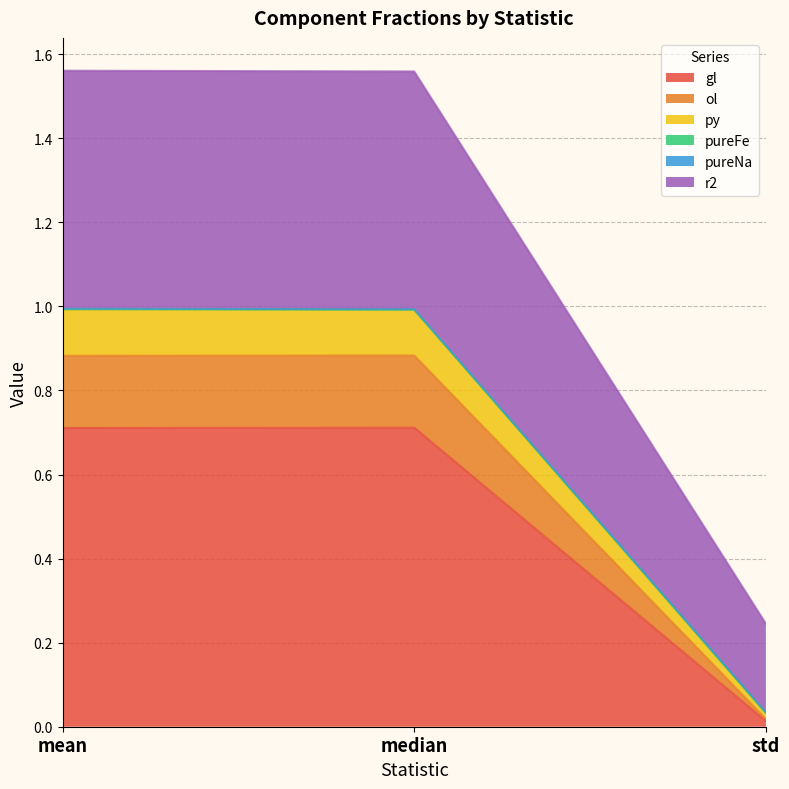

At which label does gl reach its minimum?

std